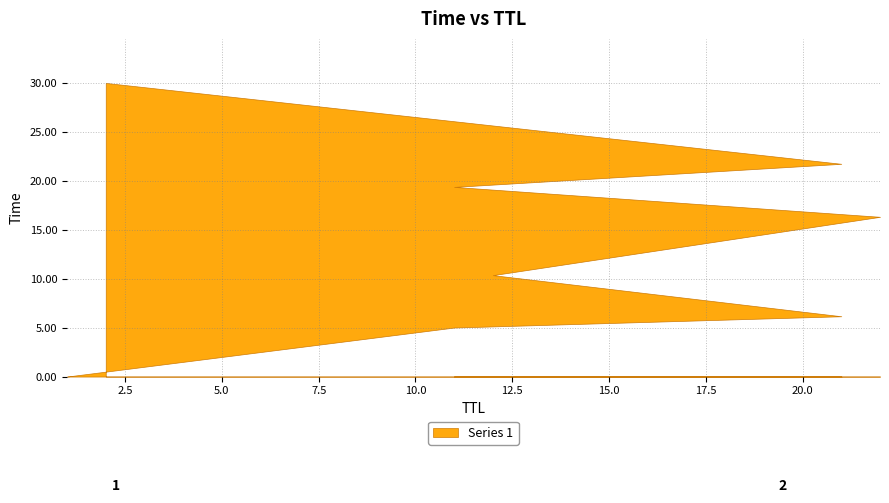

The chart shows a value of 10.4 at 12. True or false?

True